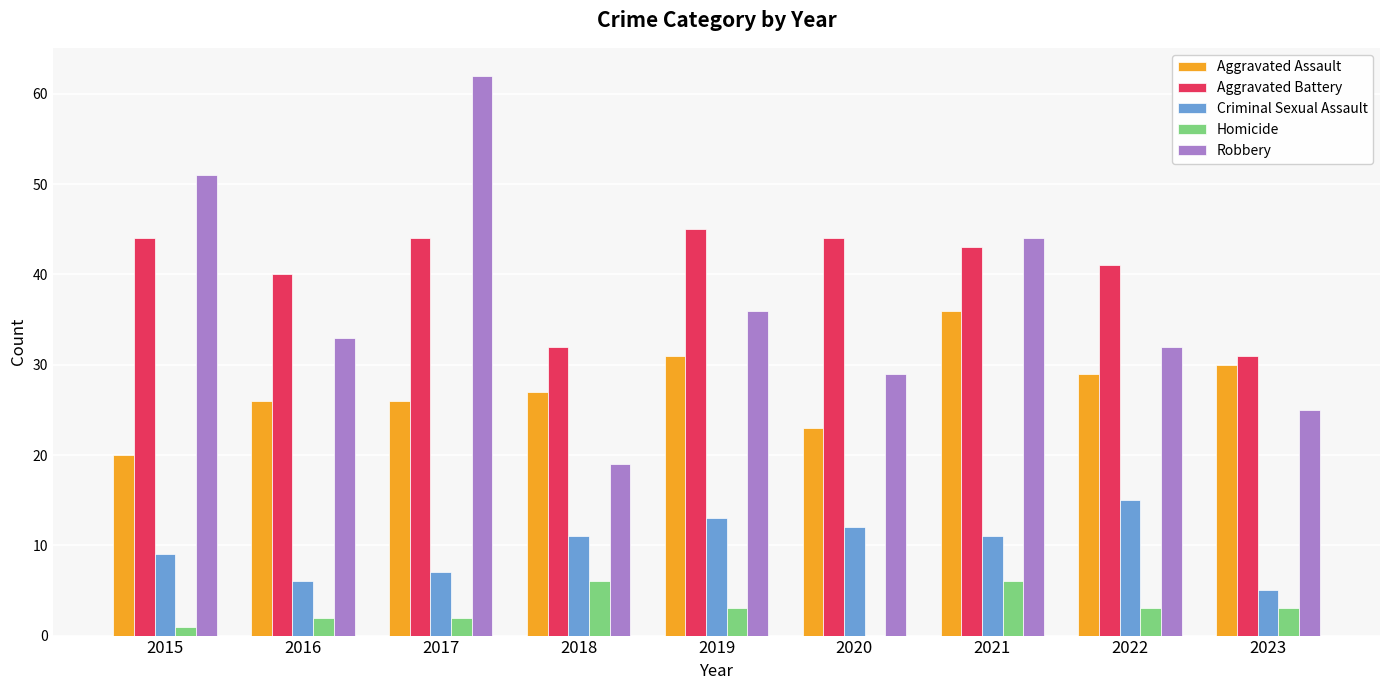

The value of Homicide at 2015 is 1. True or false?

True